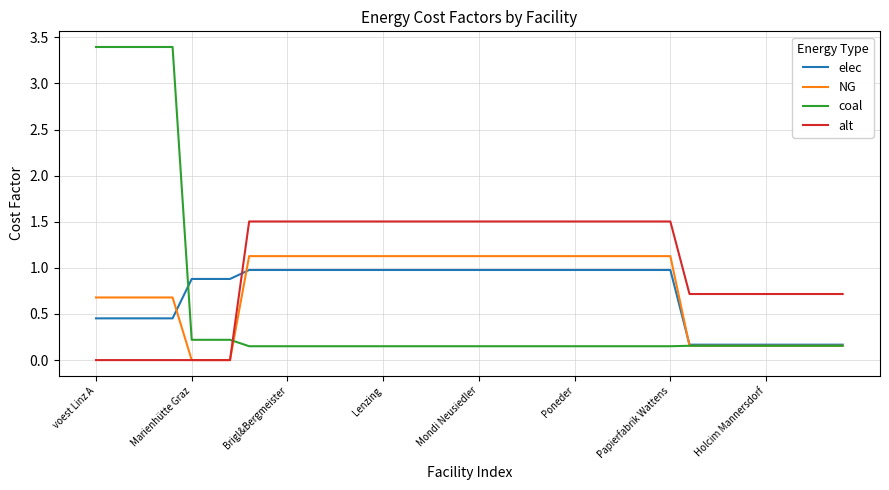

What is the greatest value displayed?

3.4